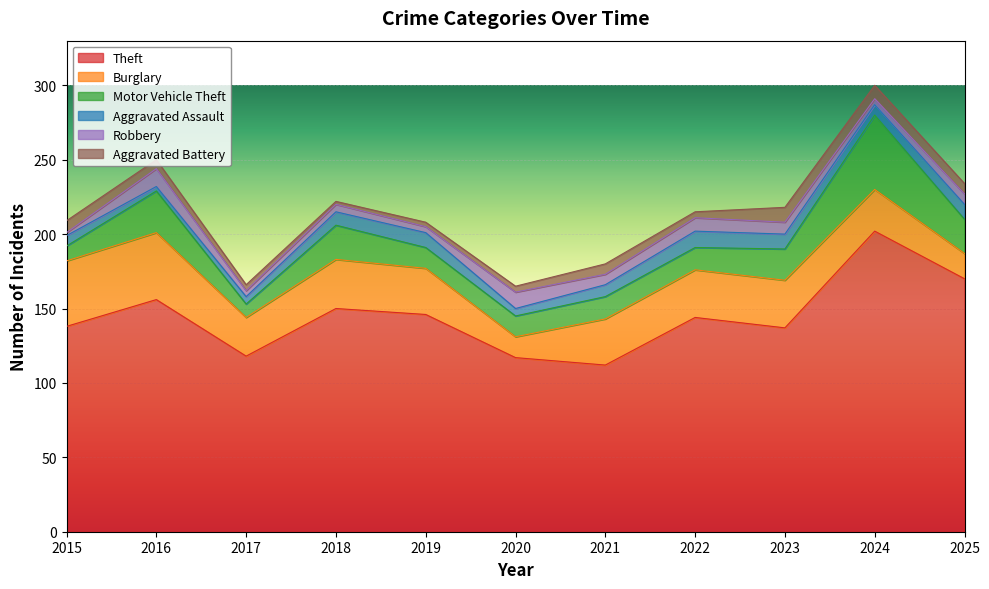

What is the maximum value shown in the chart?

202